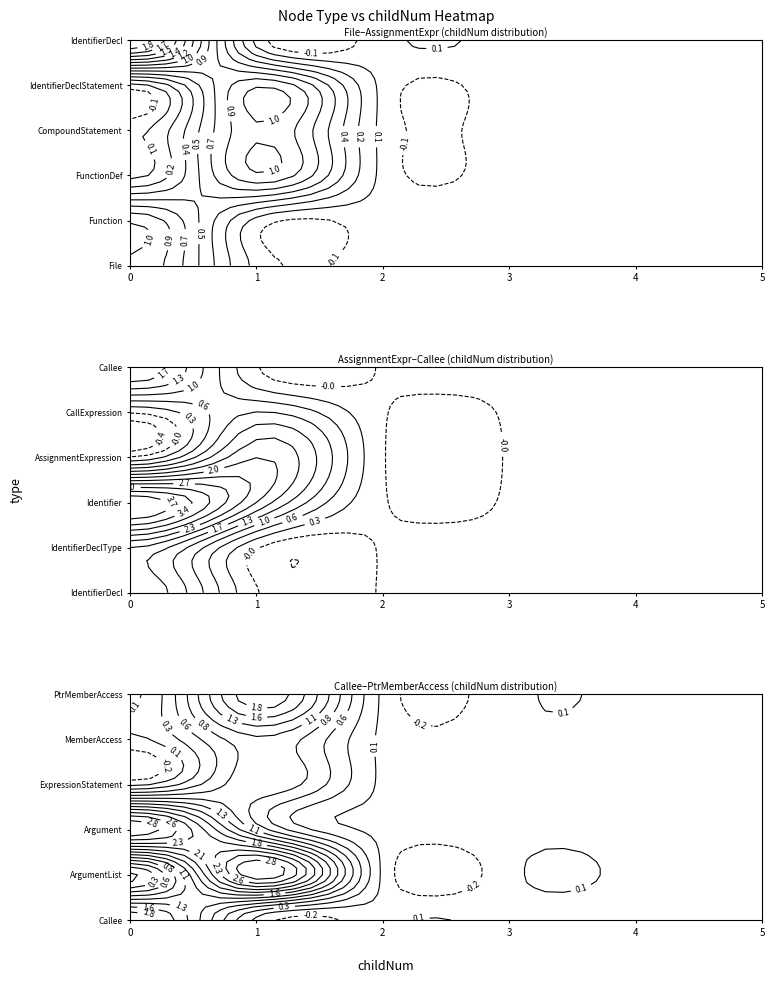

At which label does CallExpression reach its minimum?

2